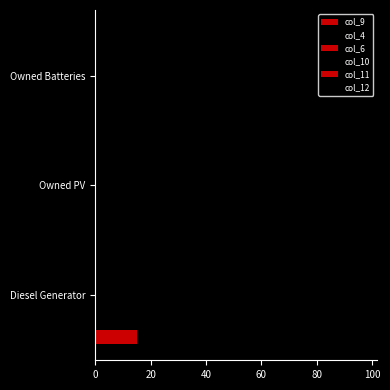

Count the number of categories in the chart.

3